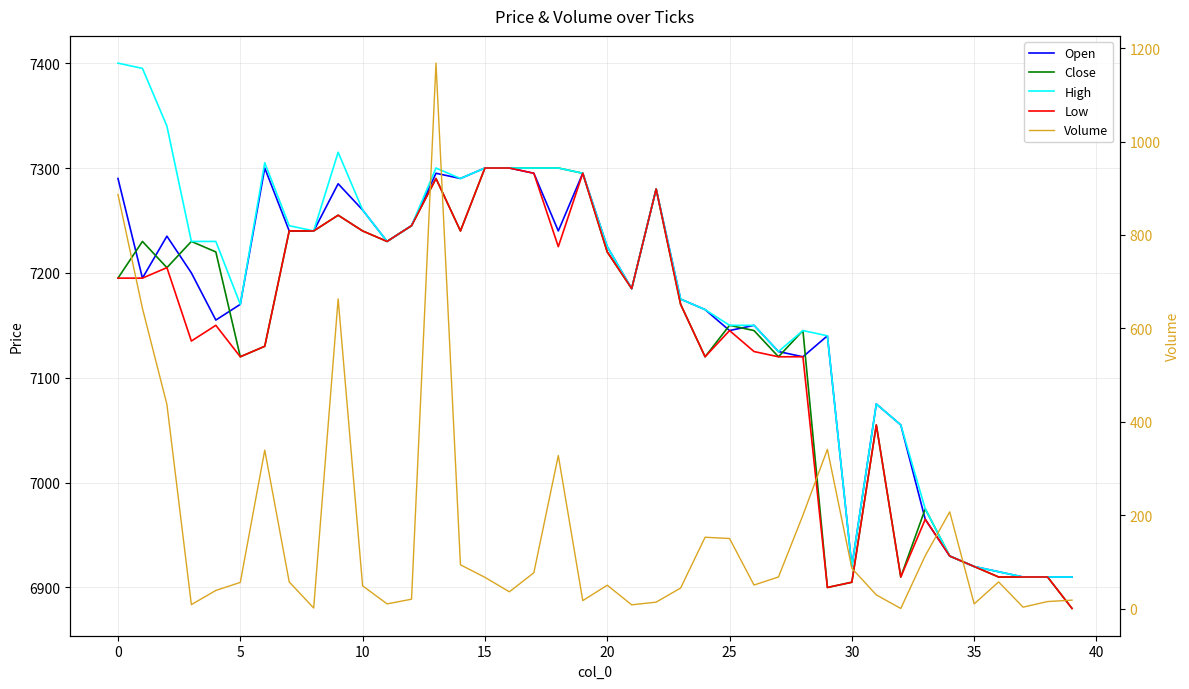

At how many categories does at least one series exceed 3043?

40